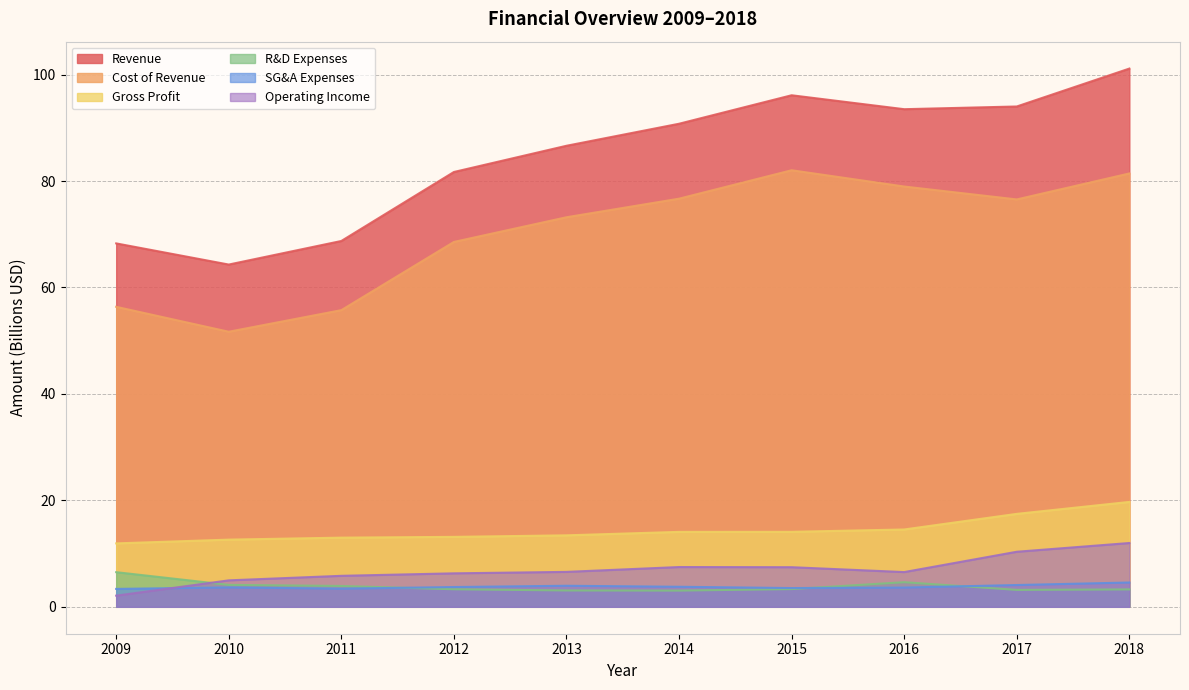

How many interior local peaks does the SG&A Expenses series have?

2